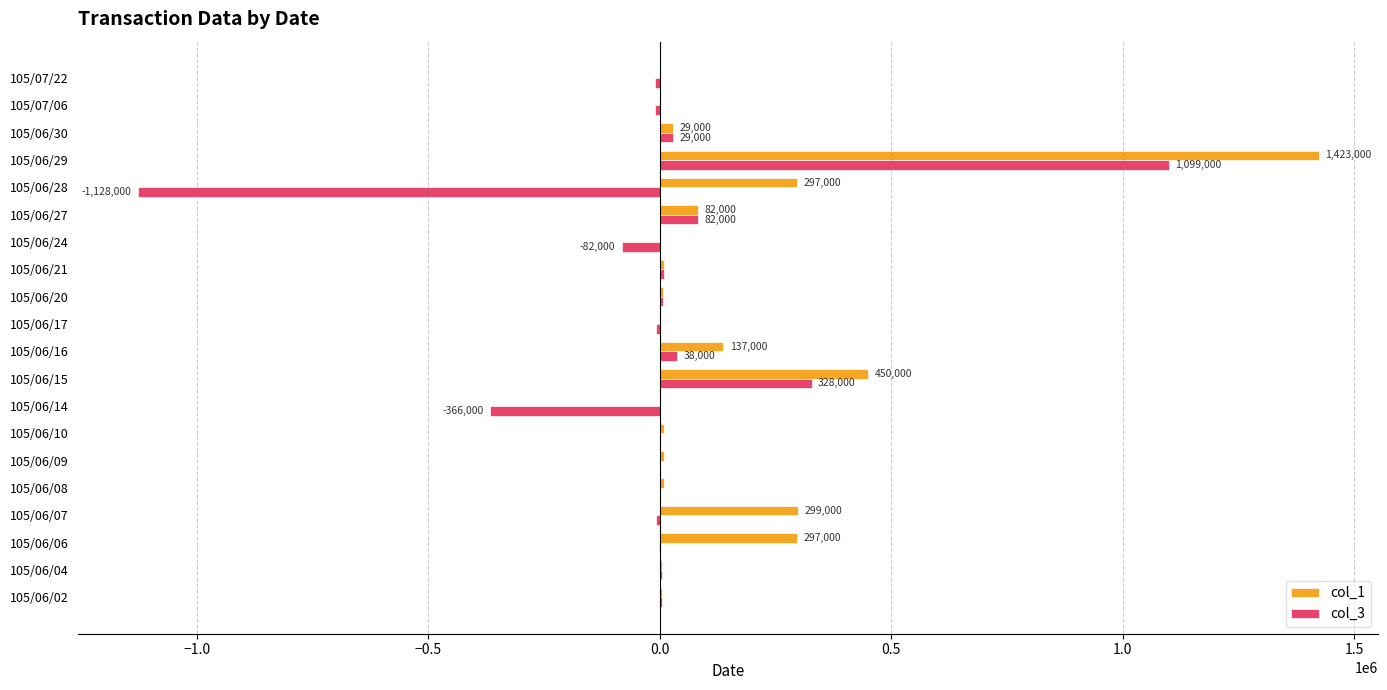

Where is col_1 nearest to the value 711500?

105/06/15